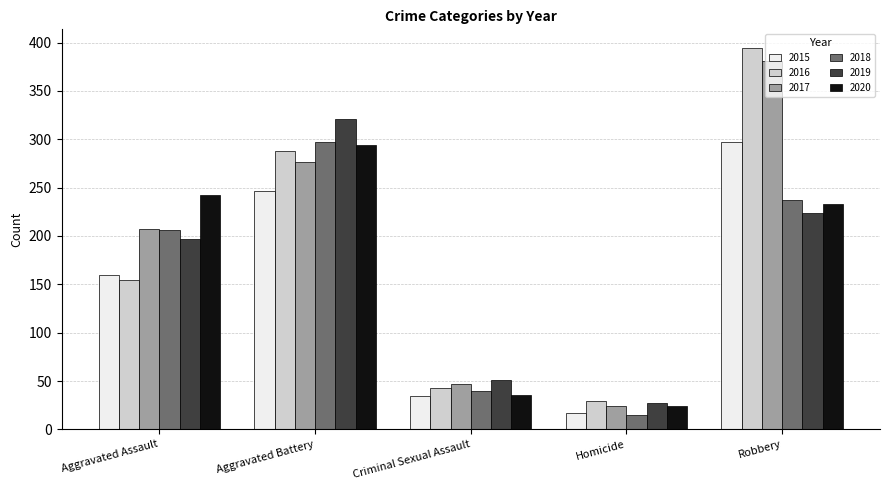

Reading left to right, transcribe all the data shown in this chart.

2015: 160	246	34	17	297
2016: 154	288	43	29	394
2017: 207	277	47	24	381
2018: 206	297	40	15	237
2019: 197	321	51	27	224
2020: 242	294	36	24	233